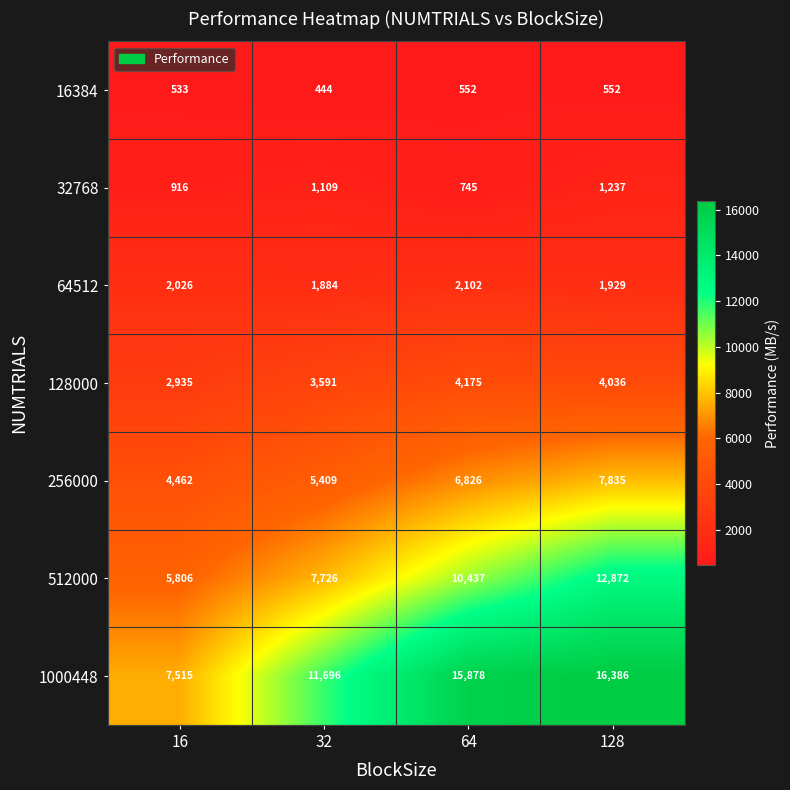

How many 512000 values are between 7726 and 12872?

3